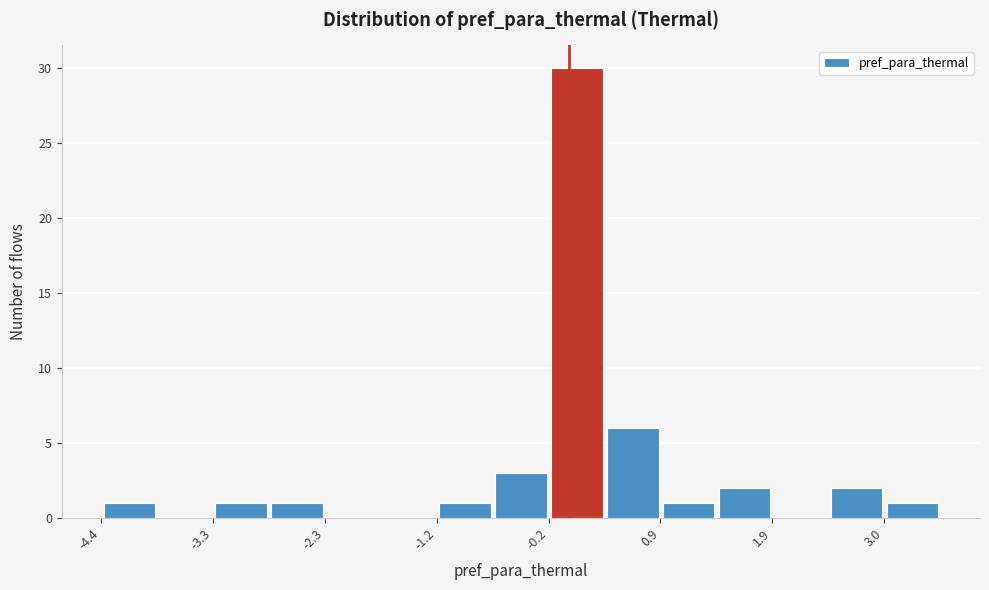

Read against the x-axis, roughly where is the centre of the tallest bar?

0.0